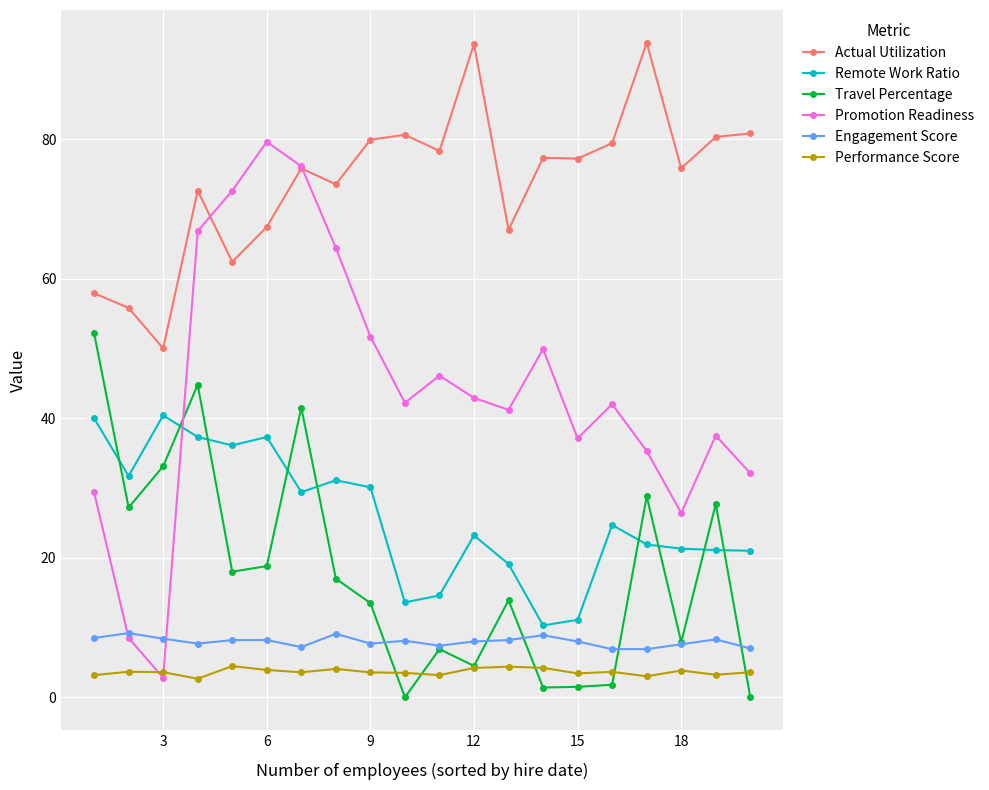

What is the sum of all Engagement Score values?

159.5